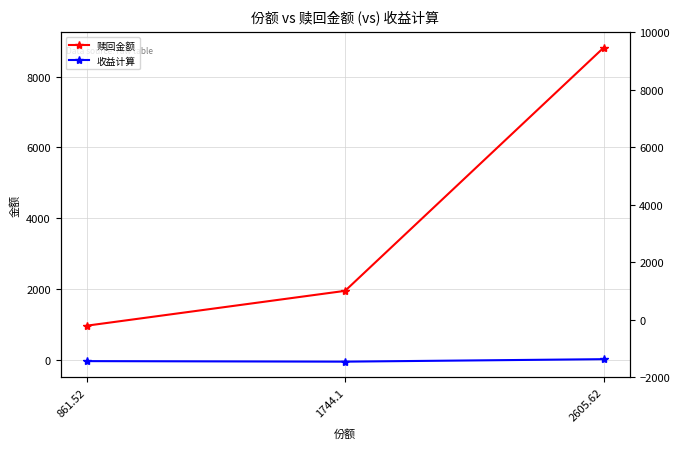

List the series in order of their overall mean, highest first.

赎回金额, 收益计算